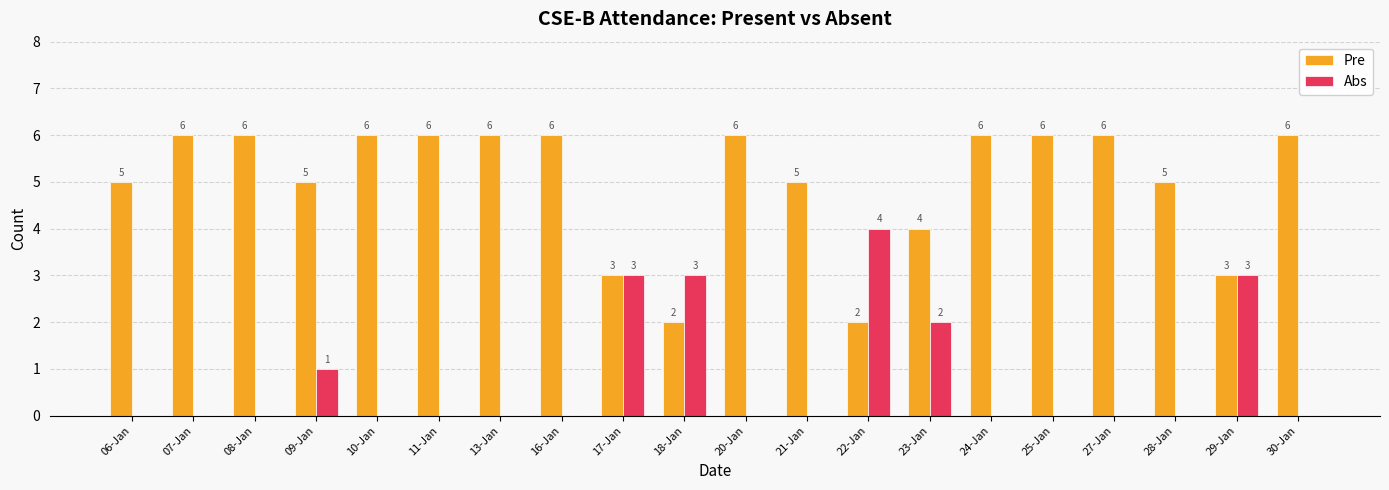

What are all the series names shown in the legend?

Pre, Abs